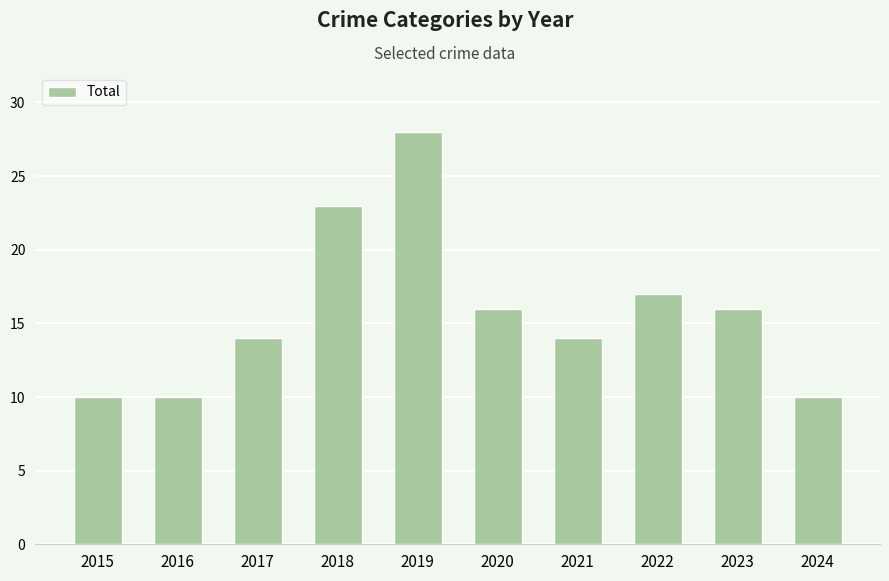

How many values are below 16?

5